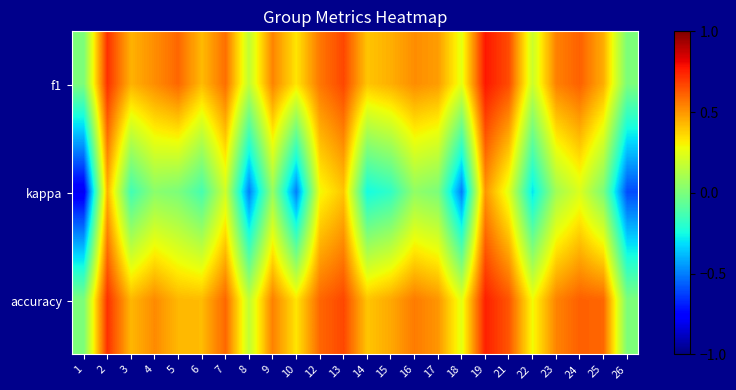

Which series has the largest range (max minus min)?

kappa